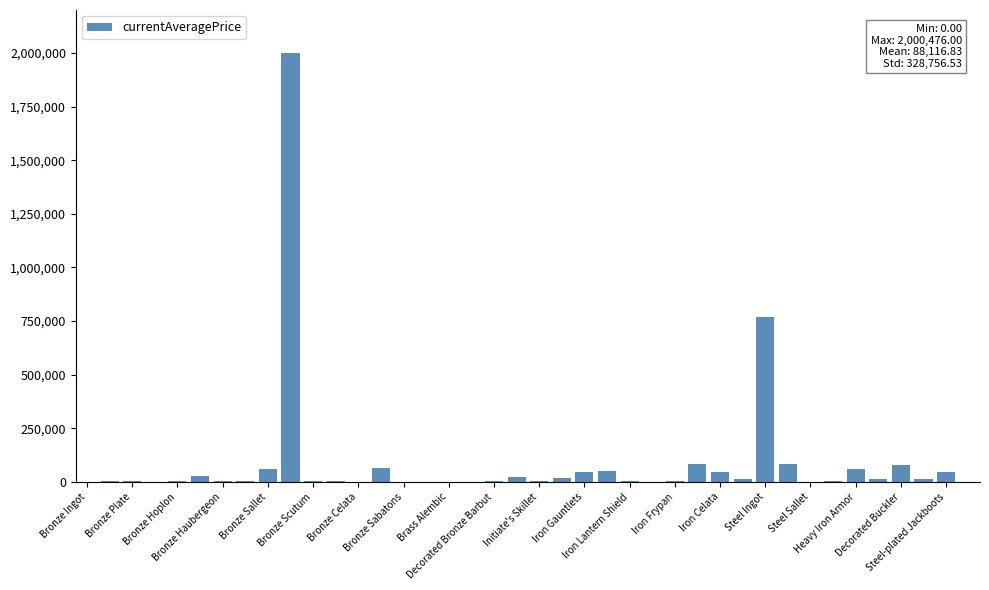

What is the sum of all values?

3524673.4